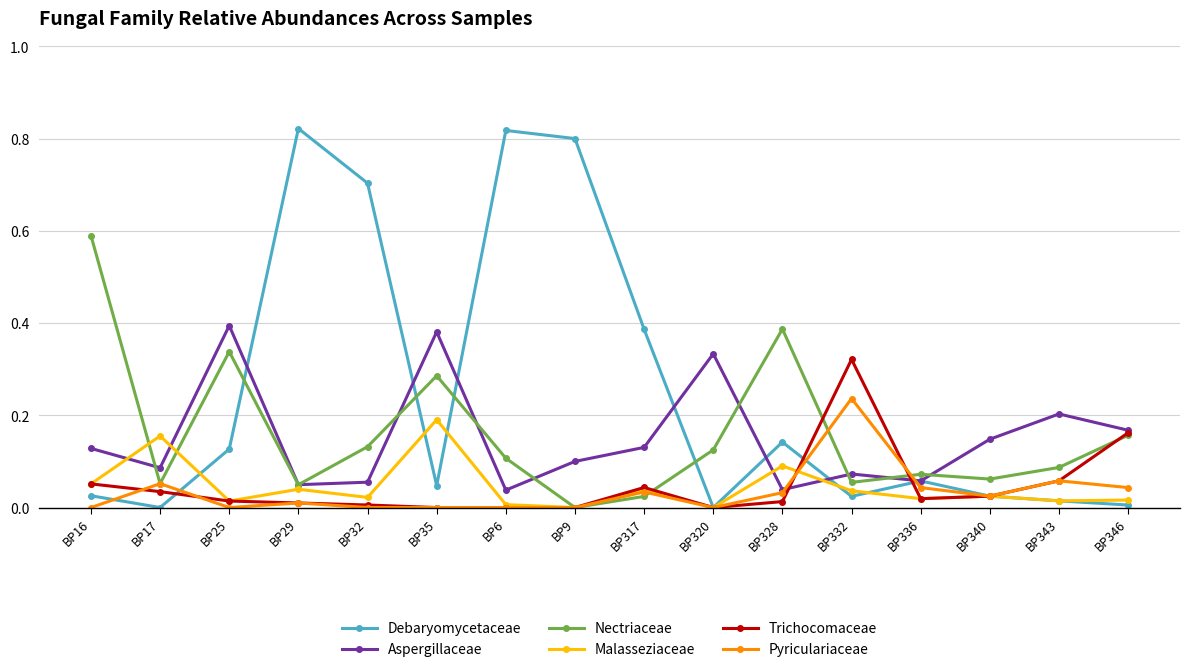

Is the value of Debaryomycetaceae at BP336 greater than the value of Trichocomaceae at BP320?

Yes